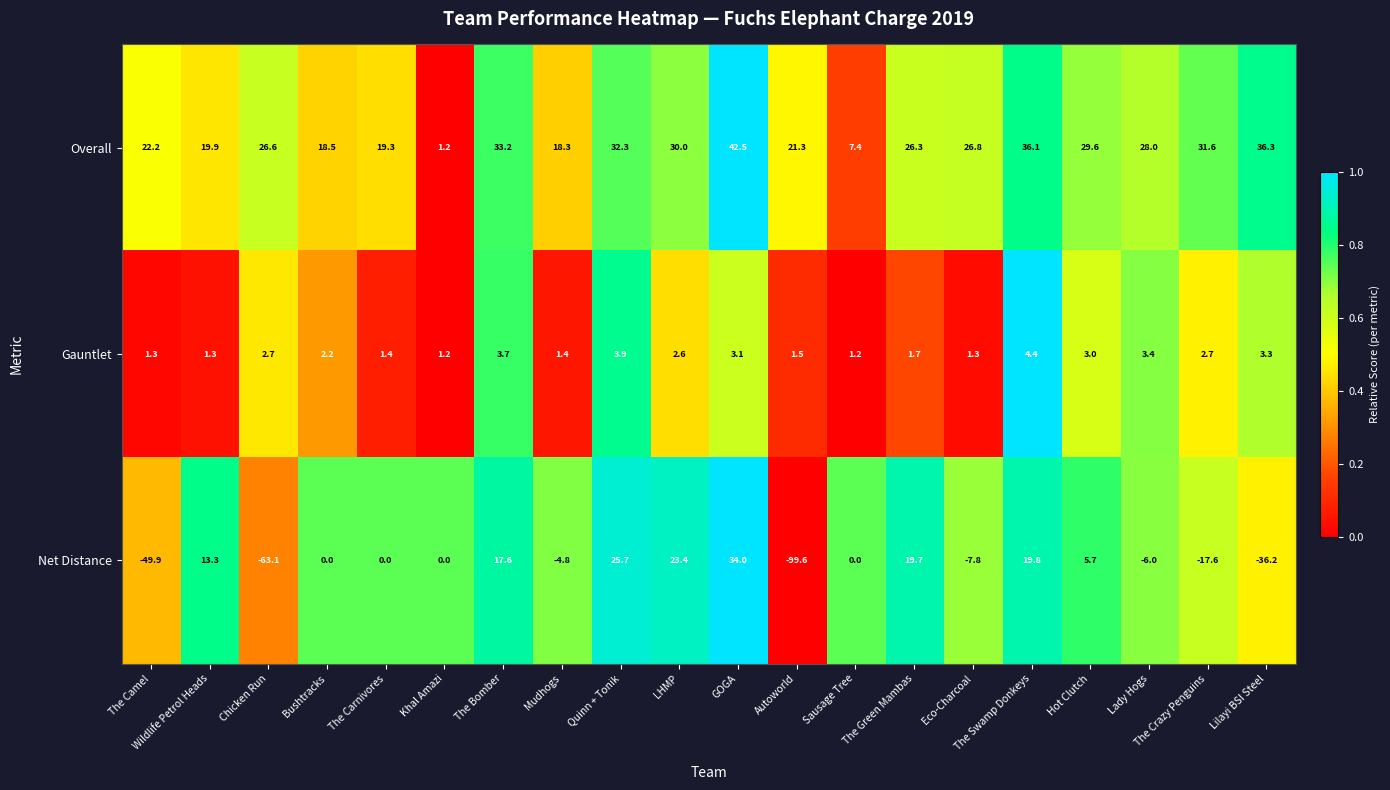

List the series in order of their overall mean, lowest first.

Net Distance, Gauntlet, Overall